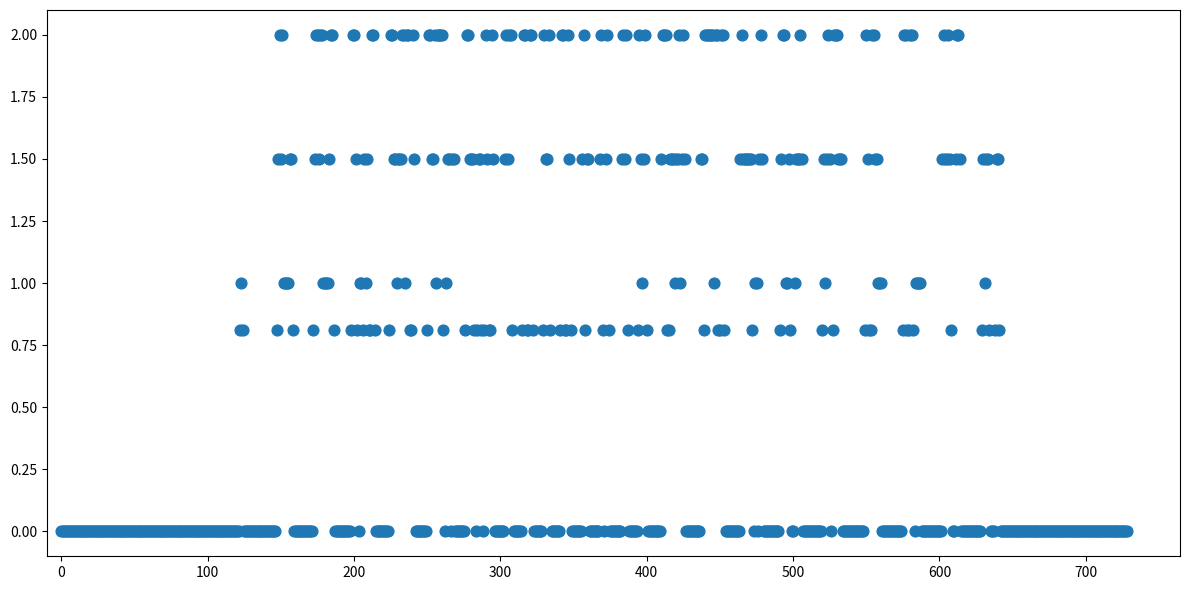

What is the range of Y values (max minus min)?

2.0